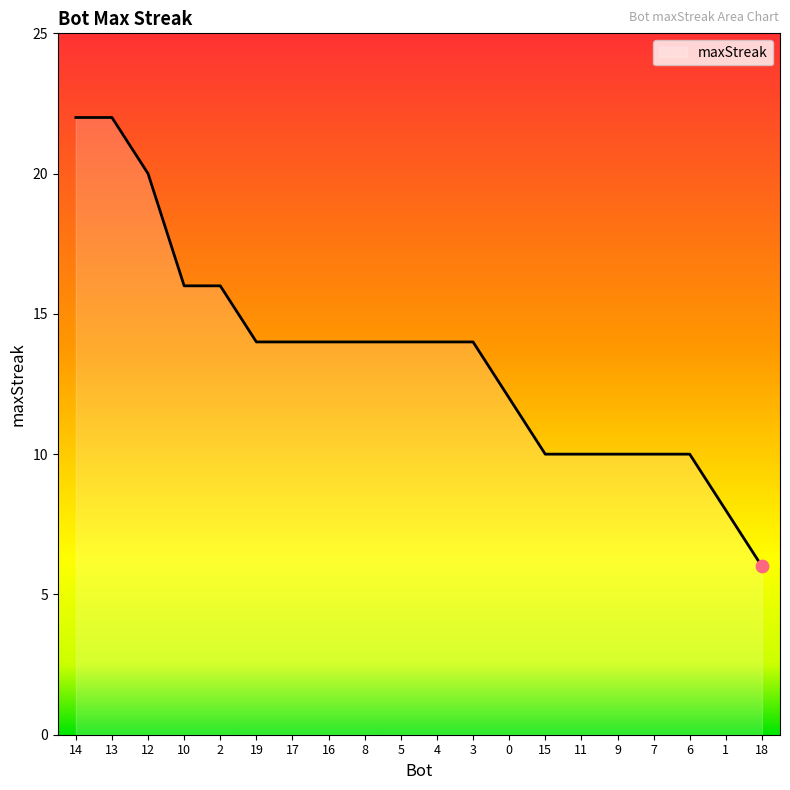

Which has a higher value, 10 or 16?

10